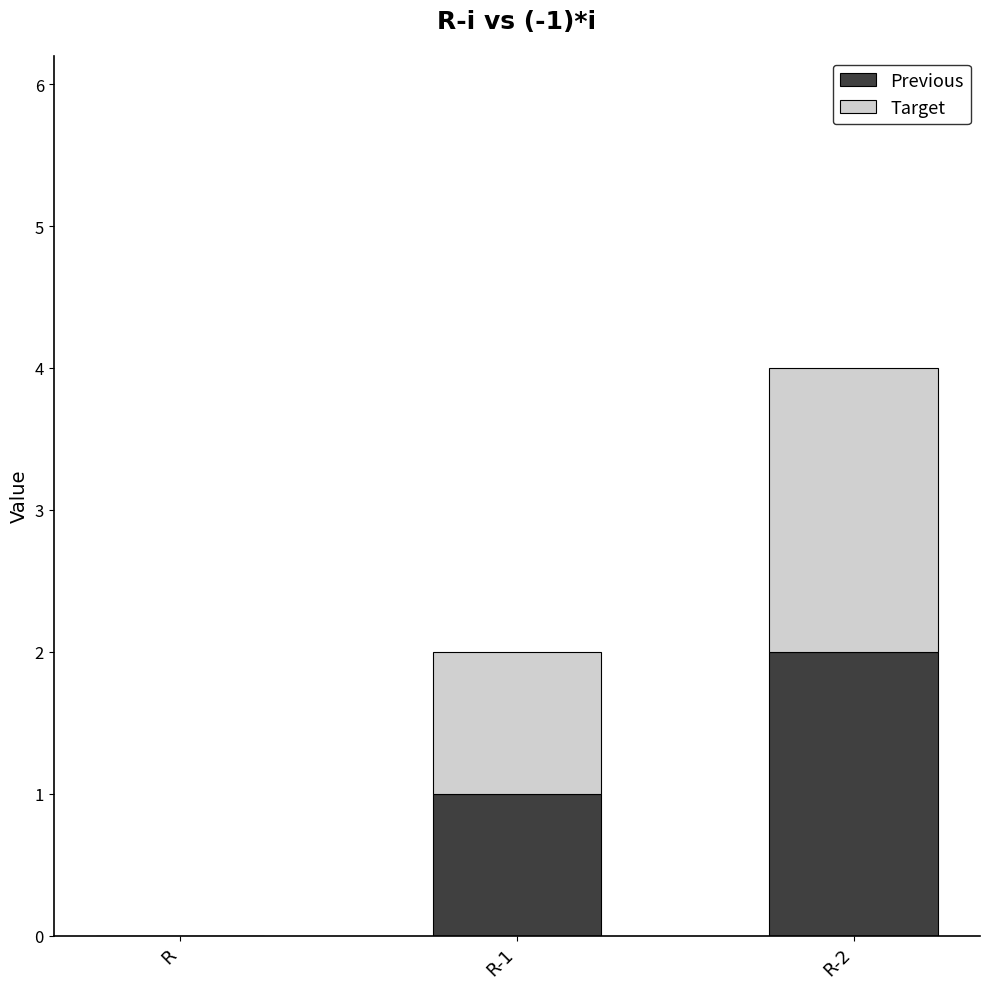

What is the sum of all Previous values?

3